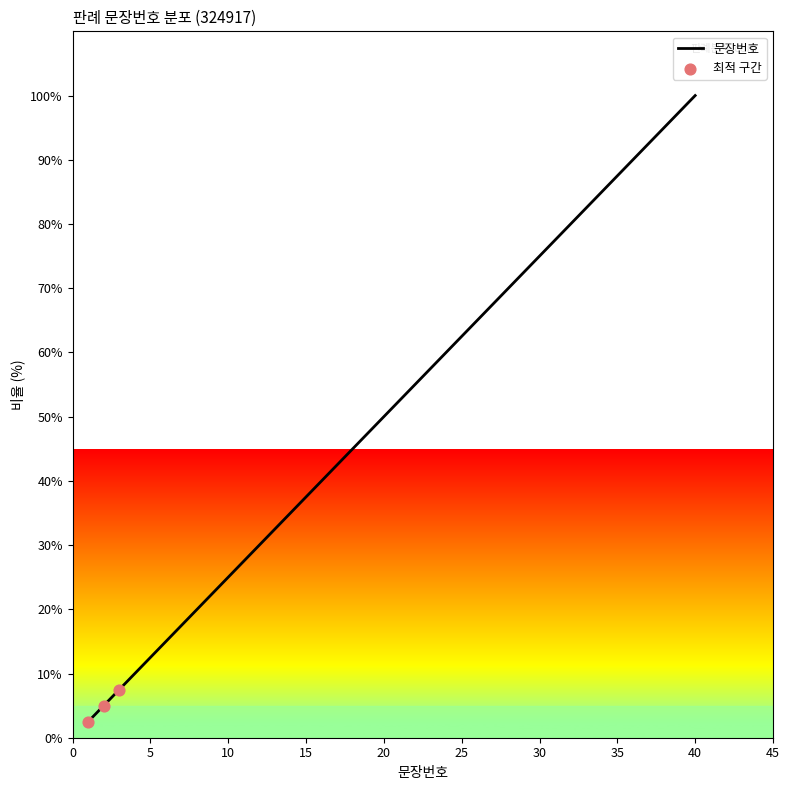

What is the greatest value displayed?

100.0